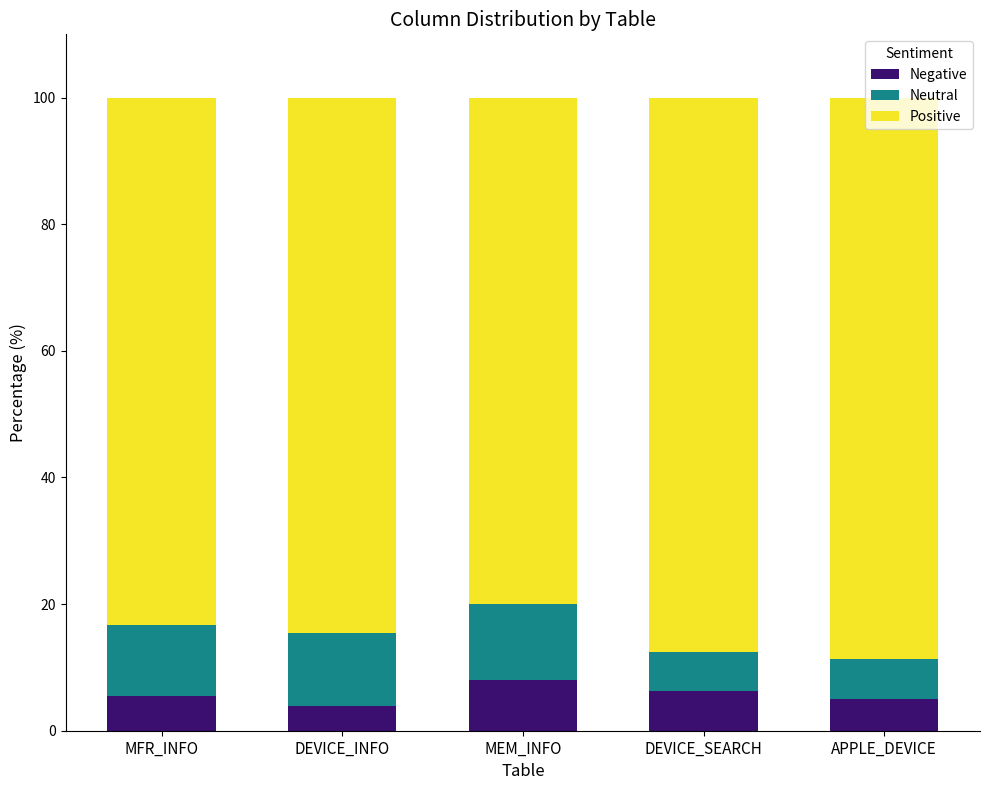

True or false: Negative has a value of 9.1 at MFR_INFO.

False